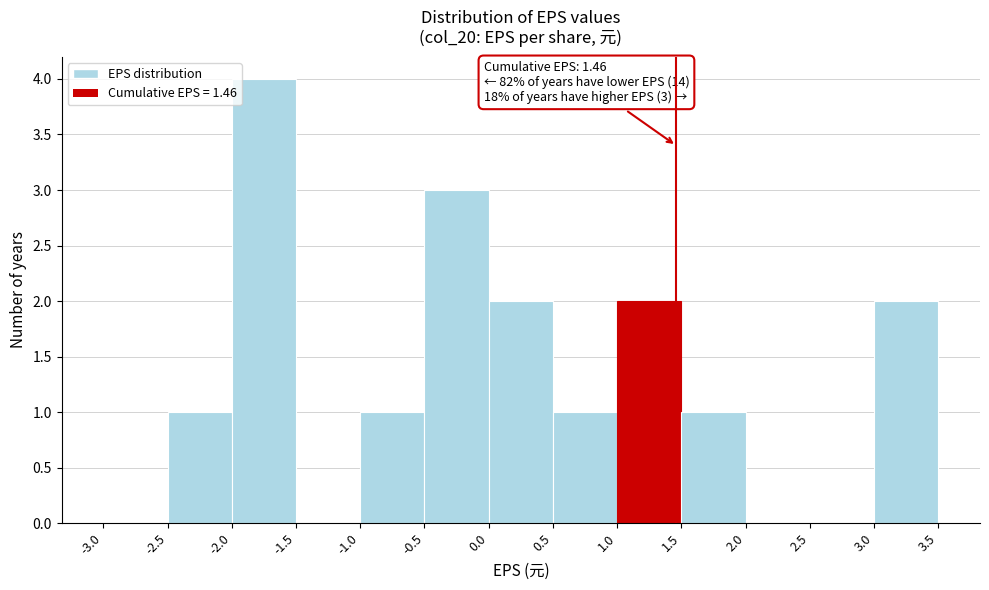

Which range on the x-axis has the tallest bar?

-2.0 to -1.5